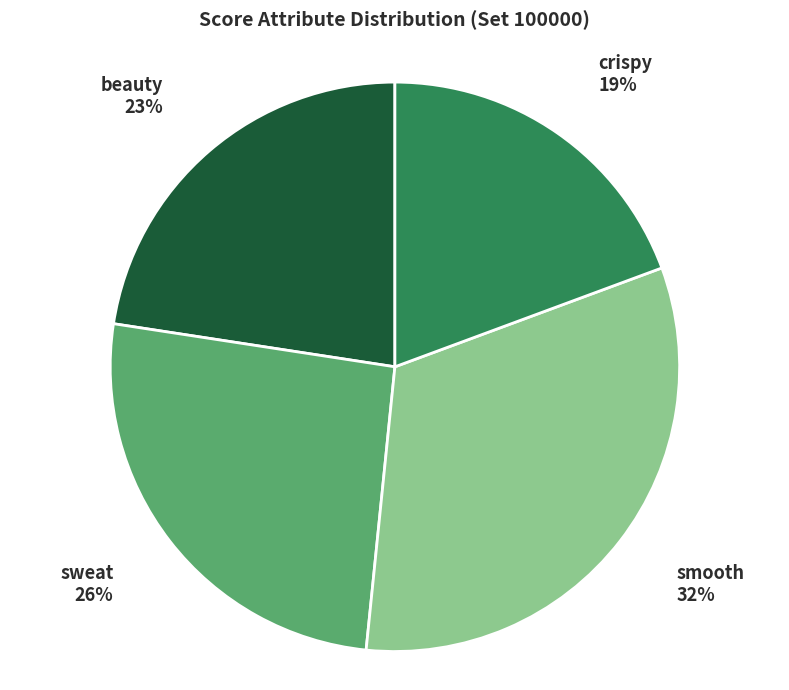

Is there any slice that represents more than half of the pie?

No